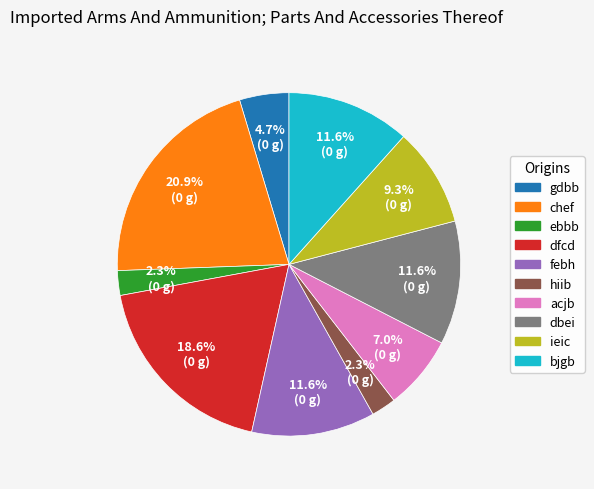

Approximately how many times larger is the value at acjb compared to hiib?

3.0